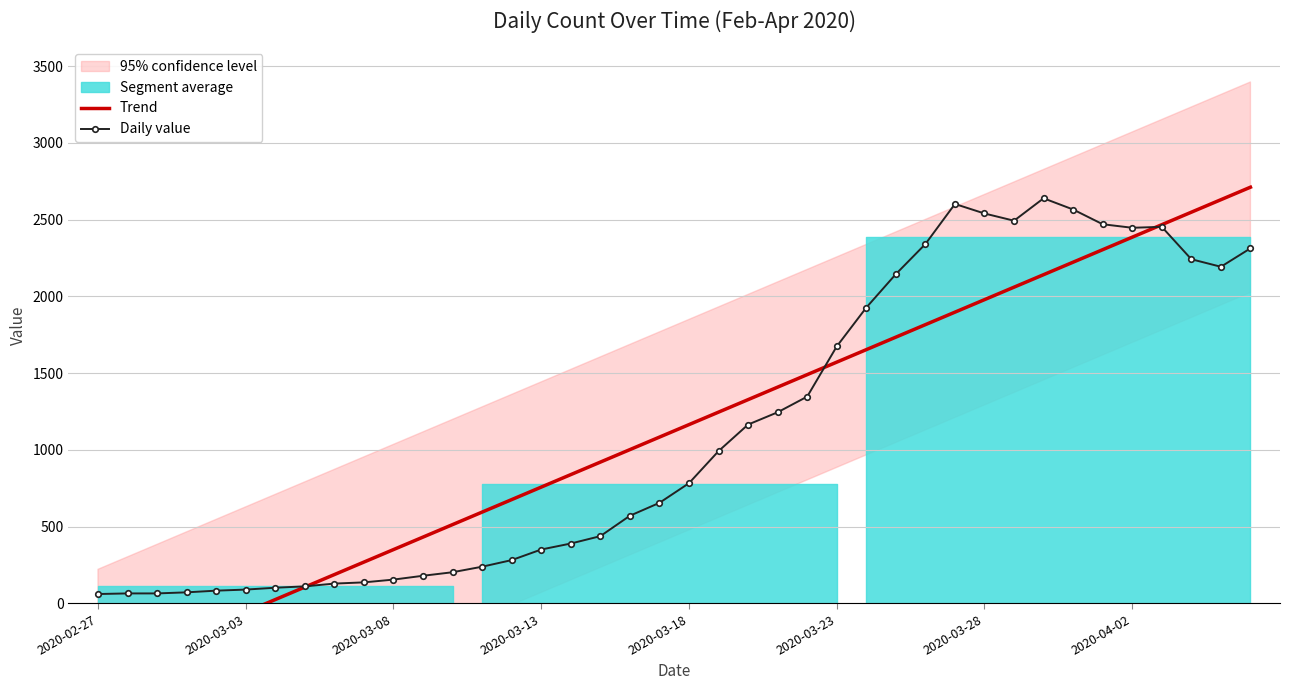

How many values in the Daily value series are below 783?

20